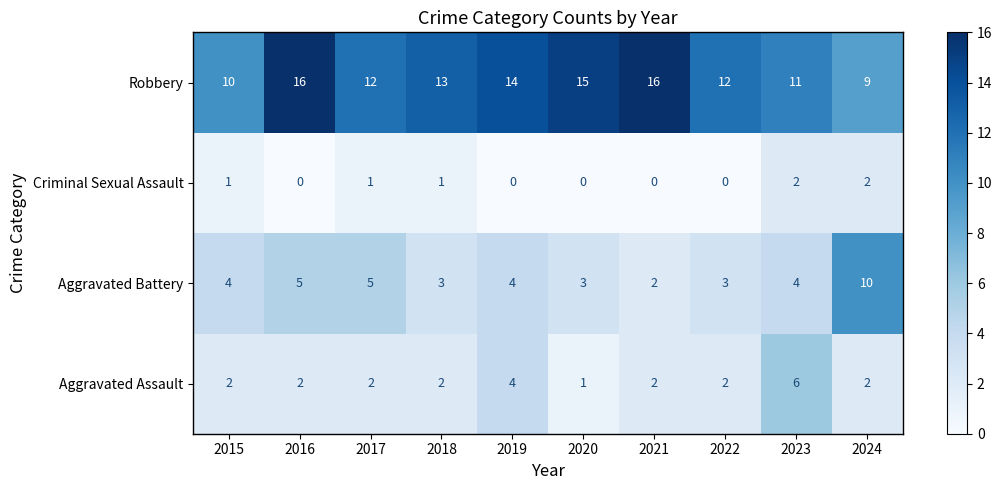

What is the sum of all Aggravated Battery values?

43